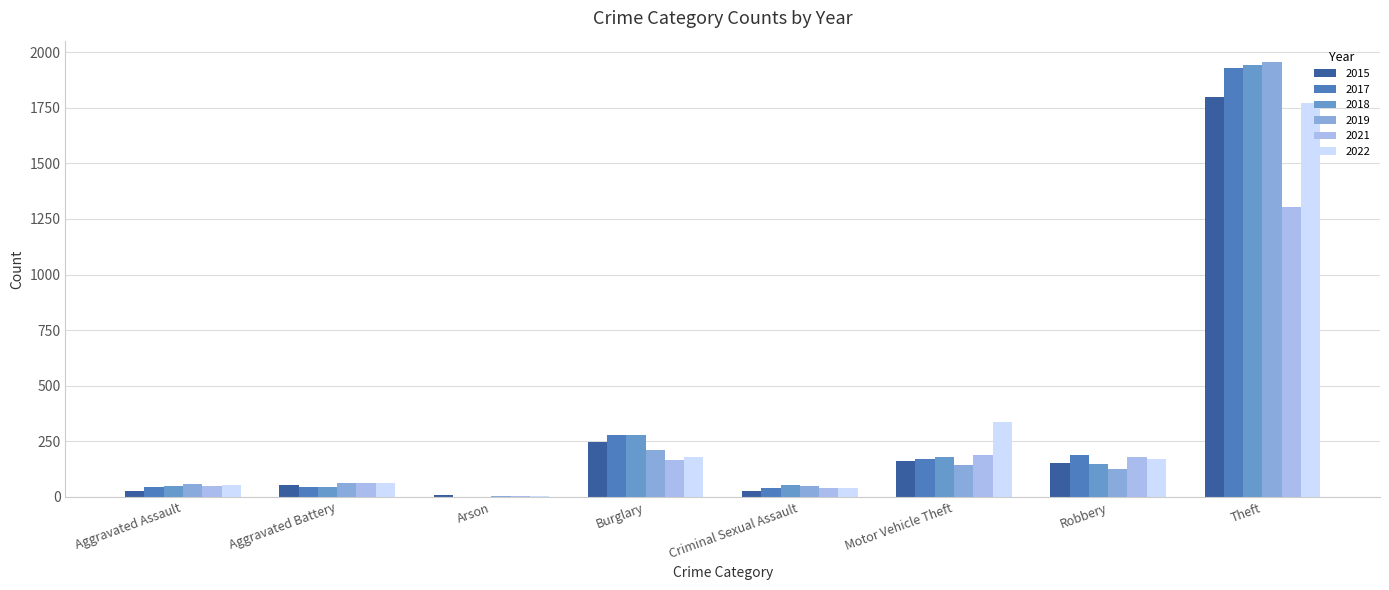

What is the average value of the 2018 series?

338